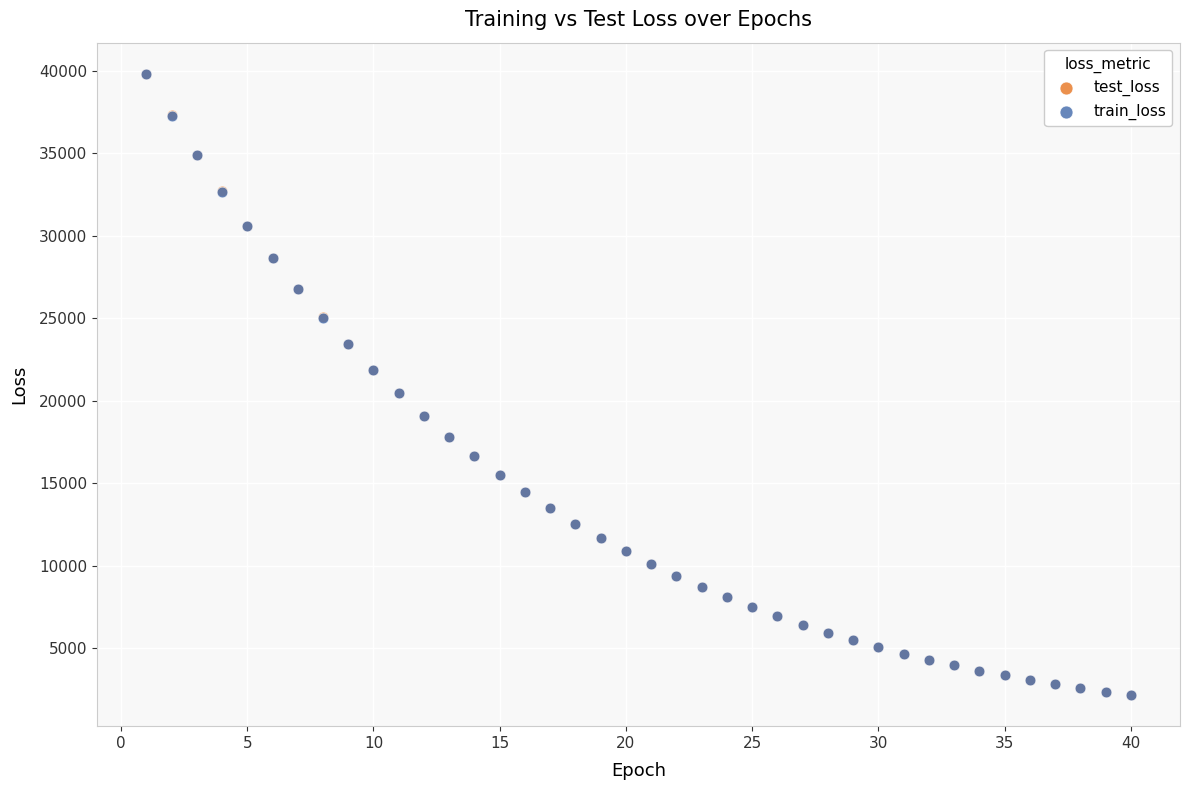

Which series has the largest Y range (max minus min)?

test_loss